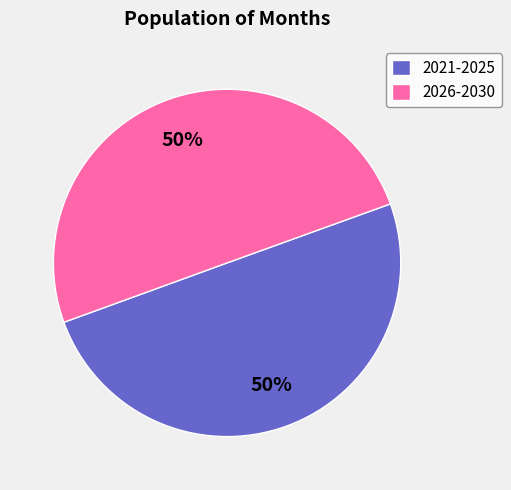

Do 2026-2030 and 2021-2025 together represent more than half of the pie?

Yes